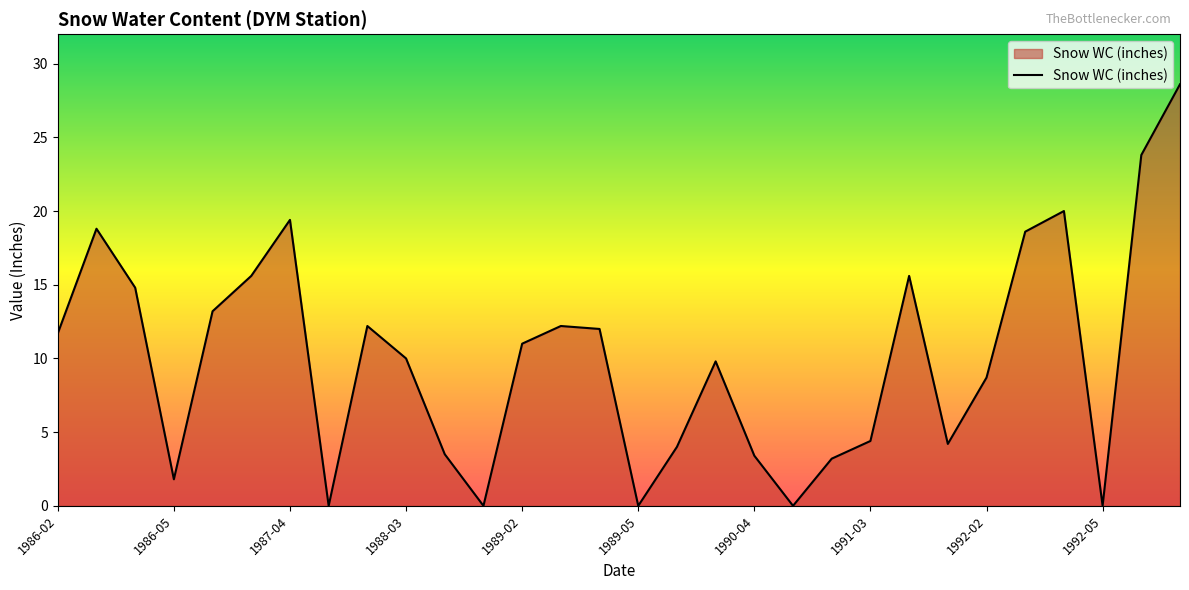

What is the greatest value displayed?

28.6